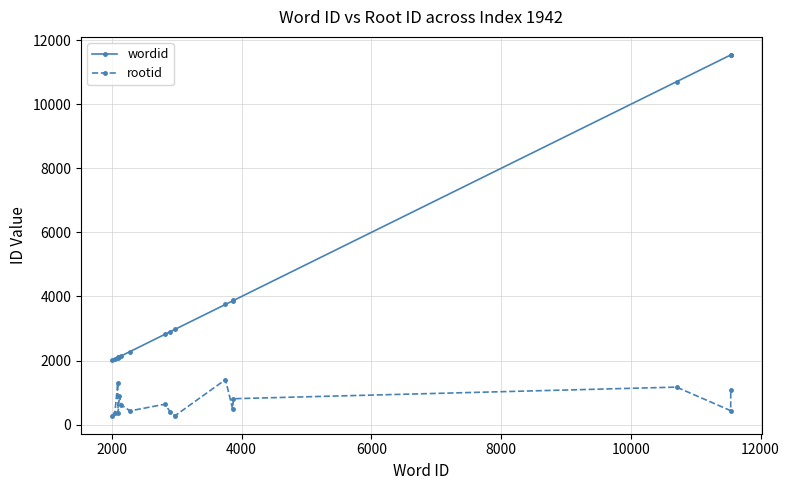

Rank the series by their maximum value, from highest to lowest.

wordid, rootid